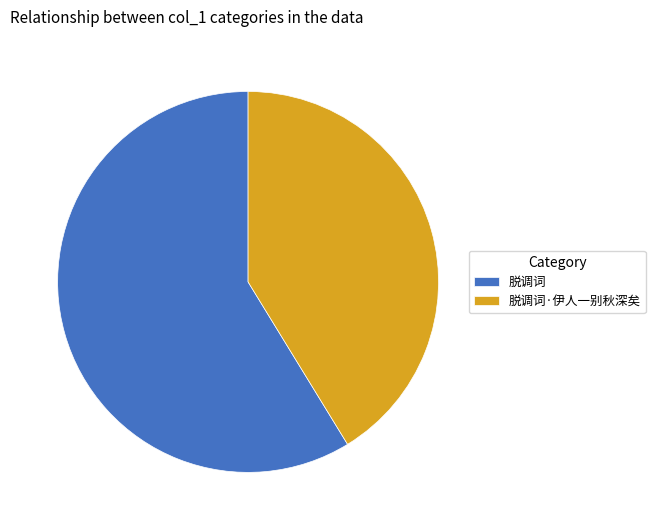

How many segments does this pie chart have?

2